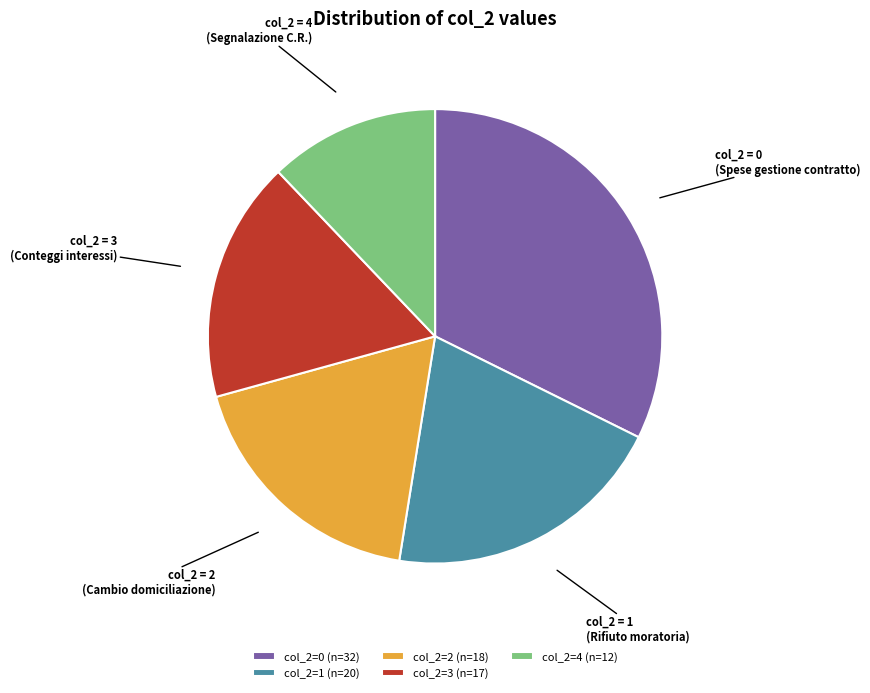

Do col_2 = 4 and col_2 = 3 together represent more than half of the pie?

No